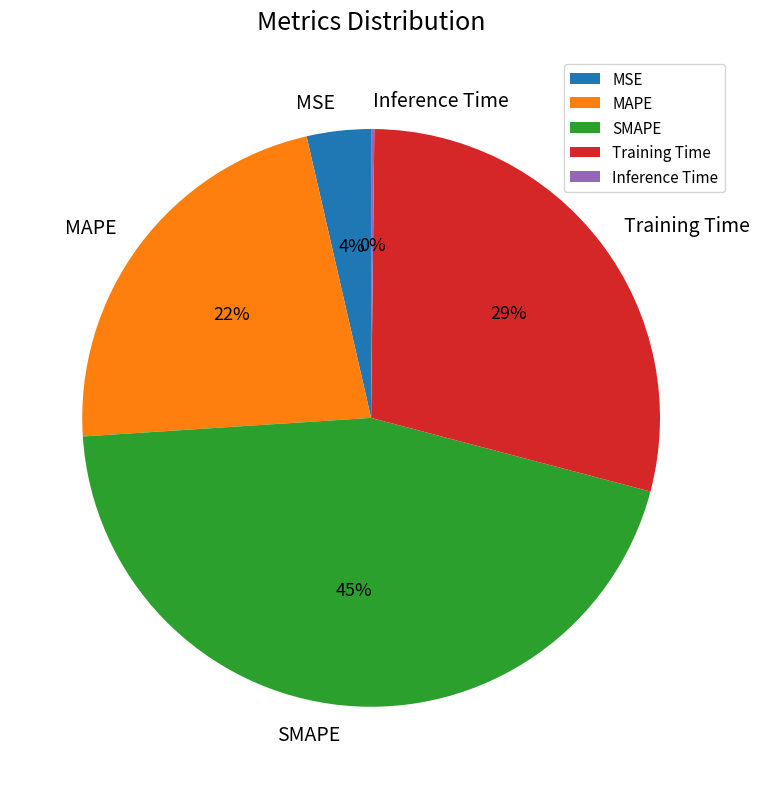

What percentage is the MAPE slice, to the nearest percent?

22%